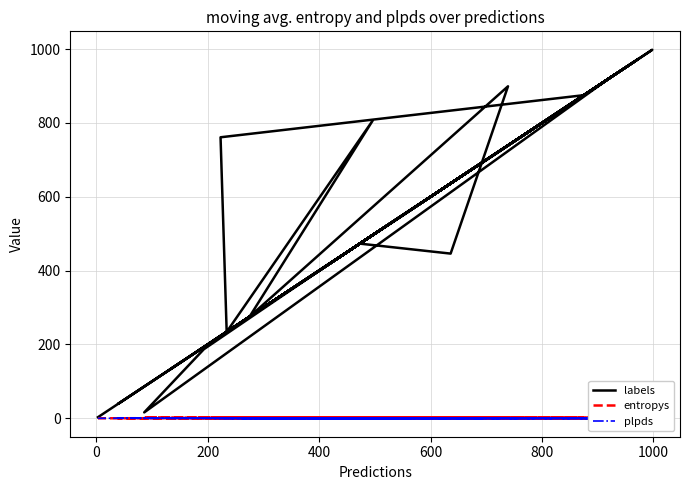

In plpds, how many points are lower than both neighbors (excluding endpoints)?

12